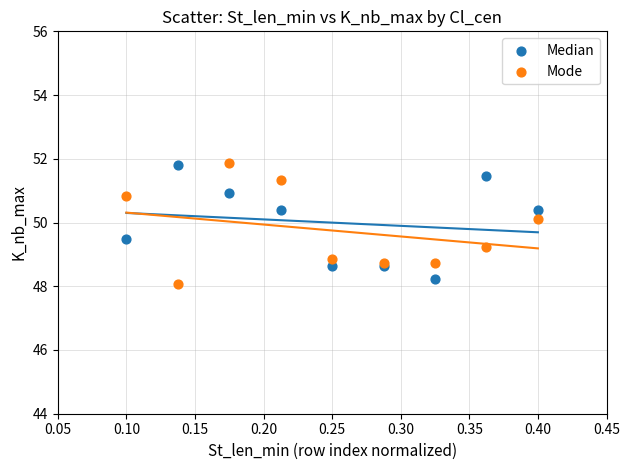

Which series has the largest Y range (max minus min)?

Mode